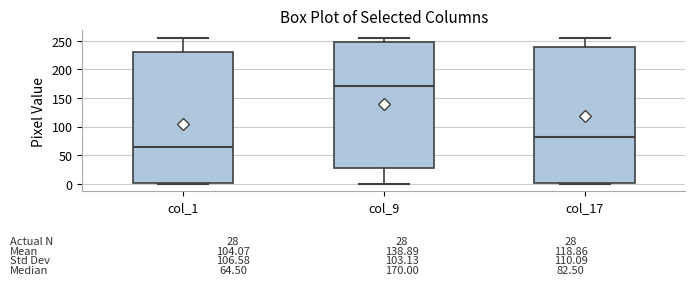

Comparing the boxes themselves (not the whiskers), which one is the tallest?

col_17